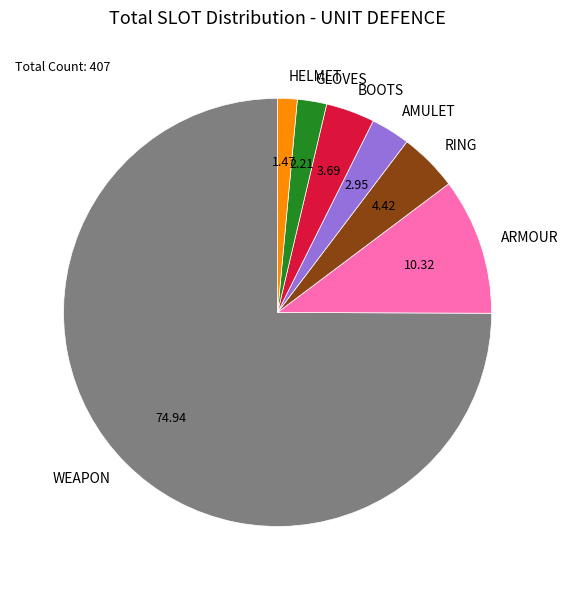

How many segments does this pie chart have?

7